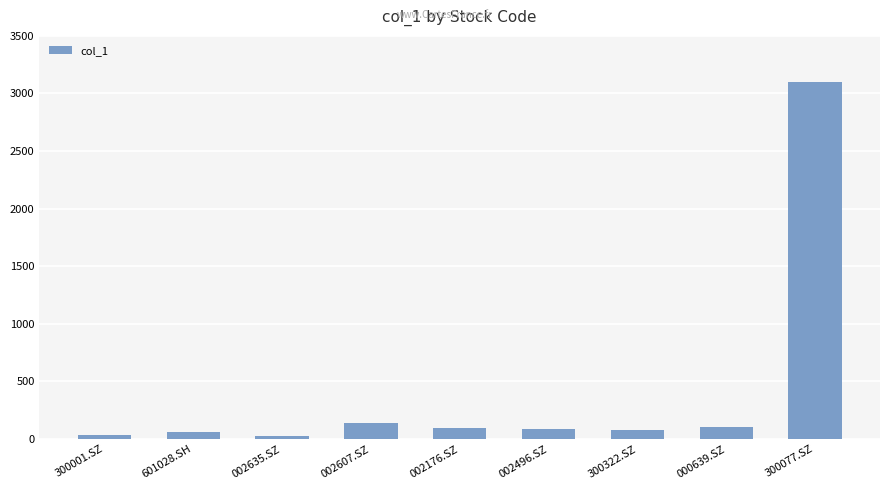

At which category does the chart reach its peak across all series?

300077.SZ